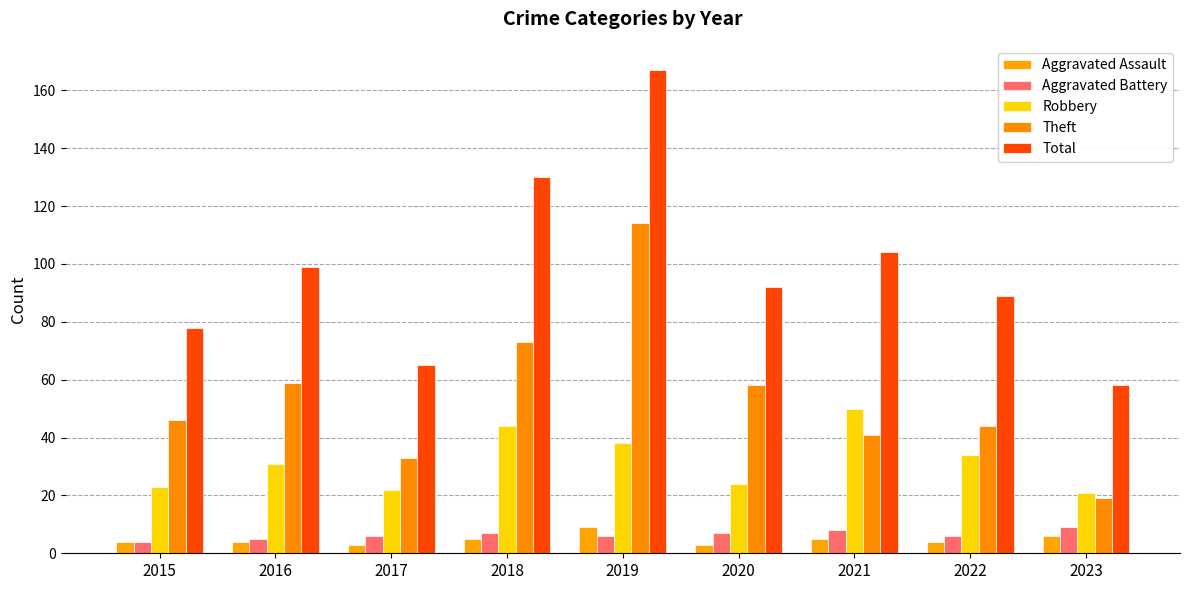

Which series changed the most between 2015 and 2017?

Theft